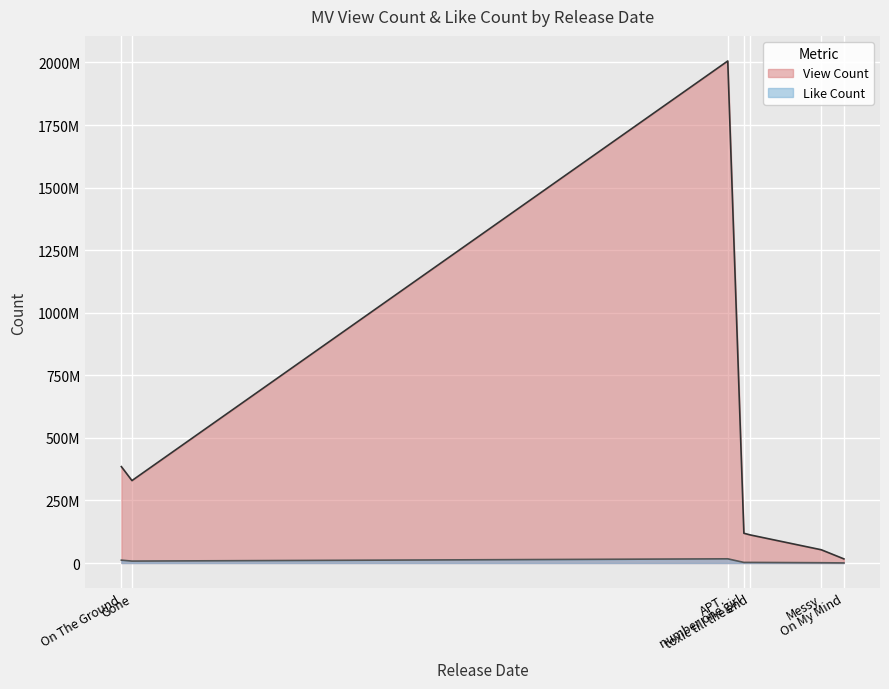

What position from the left is Messy?

6